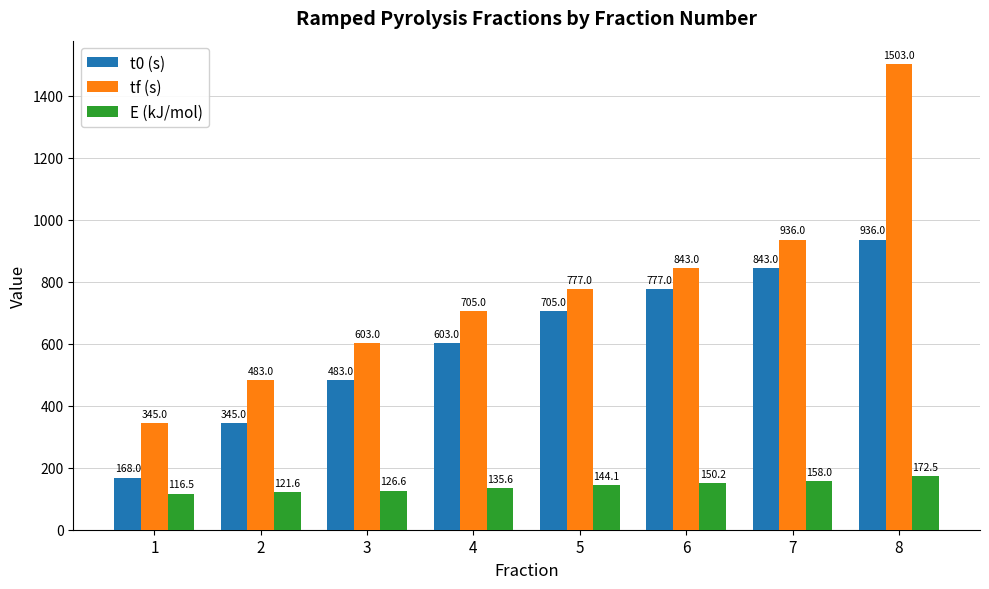

At 8, list the series in order from smallest to largest.

E (kJ/mol), t0 (s), tf (s)